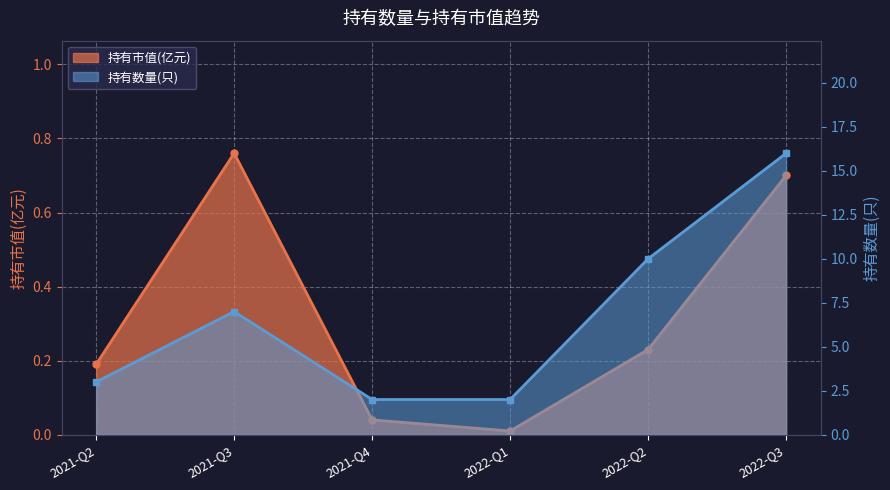

Reading left to right, transcribe all the data shown in this chart.

持有市值(亿元): 0.2	0.8	0.0	0.0	0.2	0.7
持有数量(只): 3.0	7.0	2.0	2.0	10.0	16.0